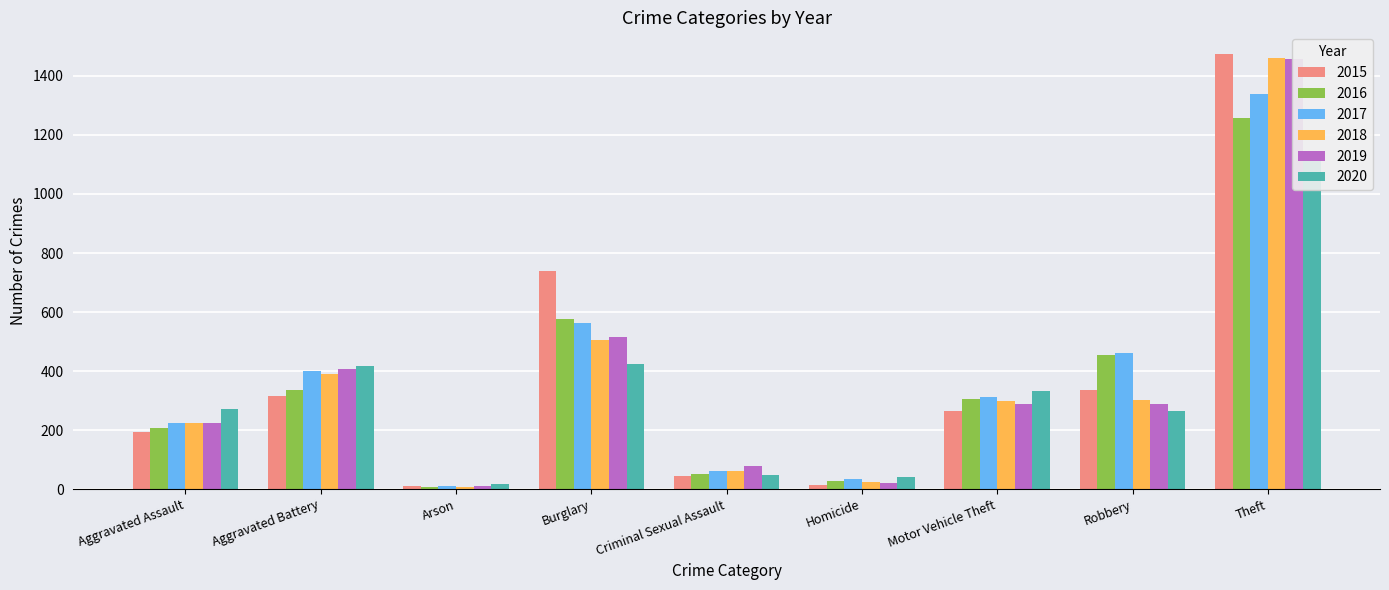

Is the value of 2019 at Homicide greater than the value of 2020 at Arson?

Yes